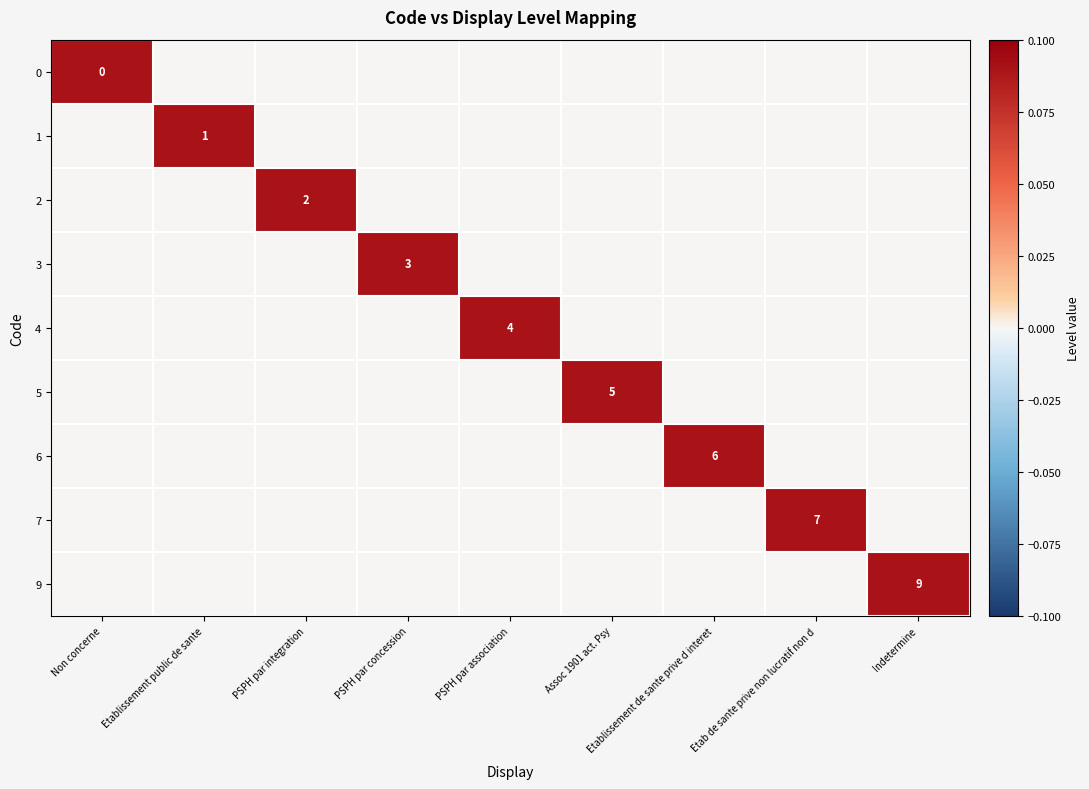

How many values in 6 are above zero?

1